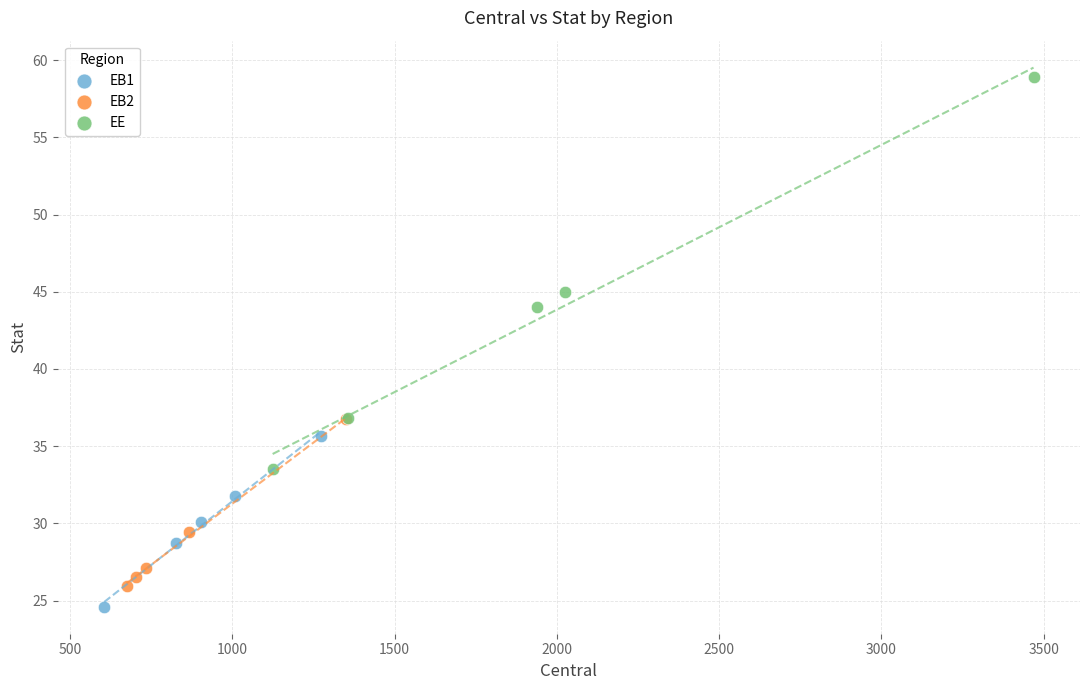

Which series has the widest spread of Y values?

EE